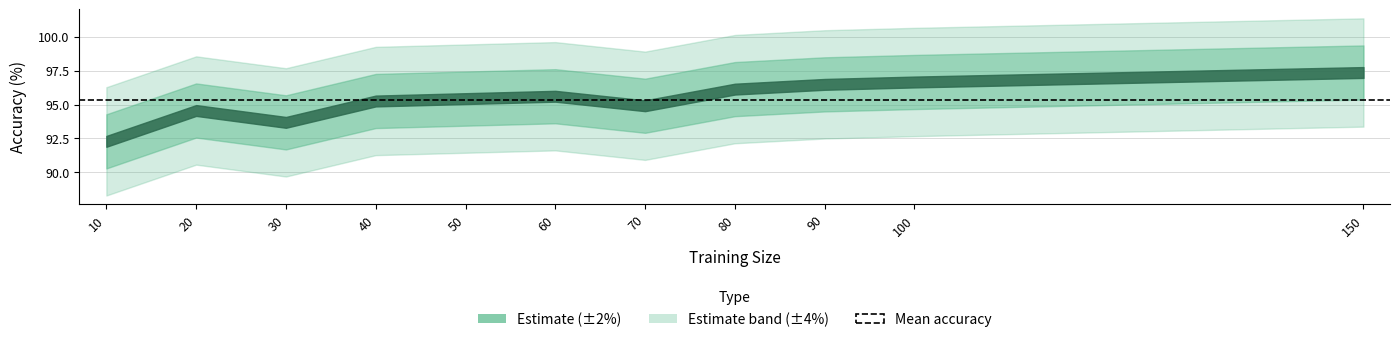

True or false: the data shows 169.9 at 40.

False